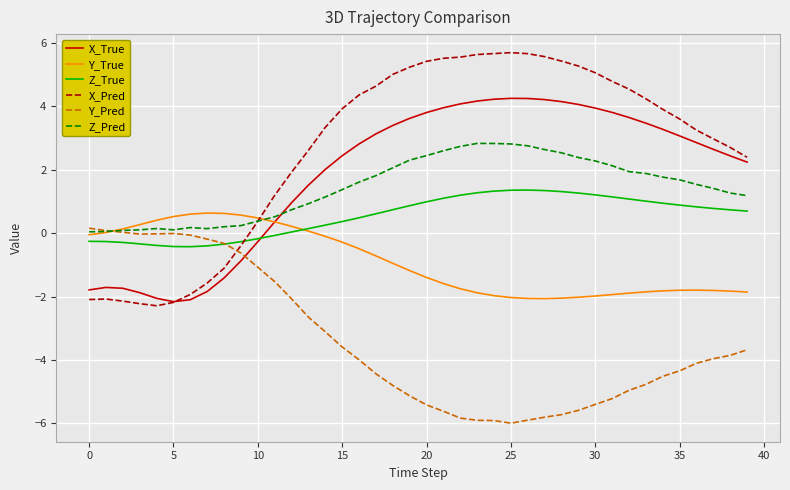

How many lines are shown in the chart?

6